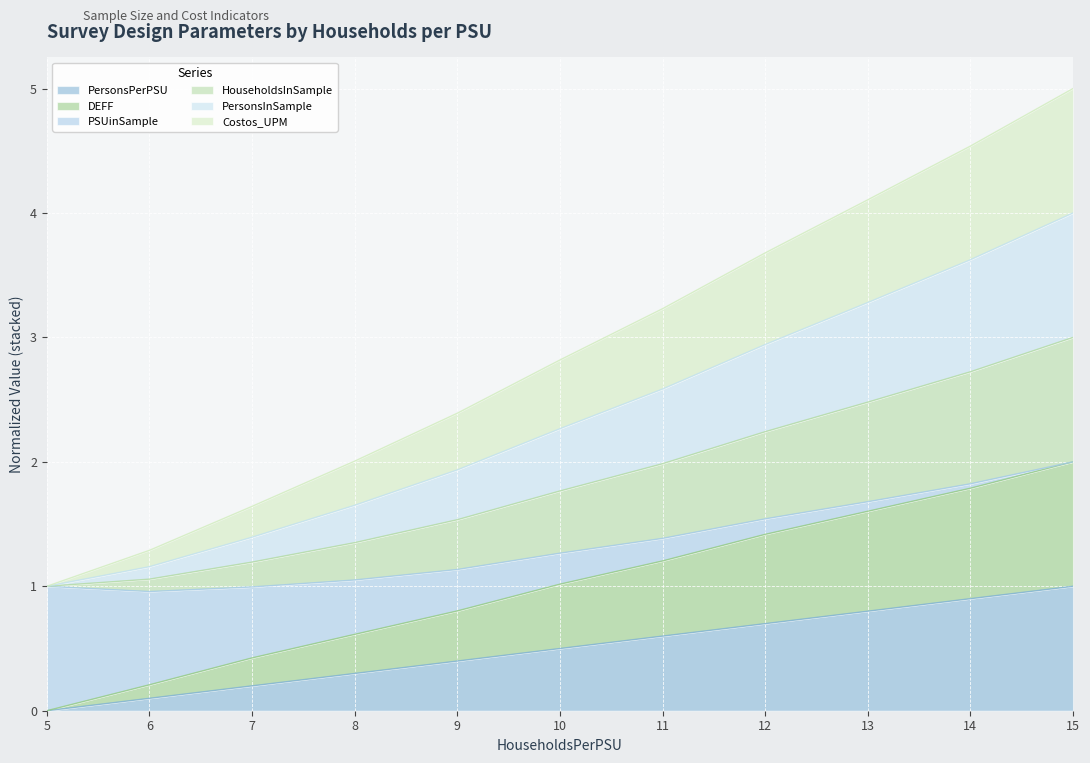

The PersonsPerPSU series shows 0.6 at 11. True or false?

True